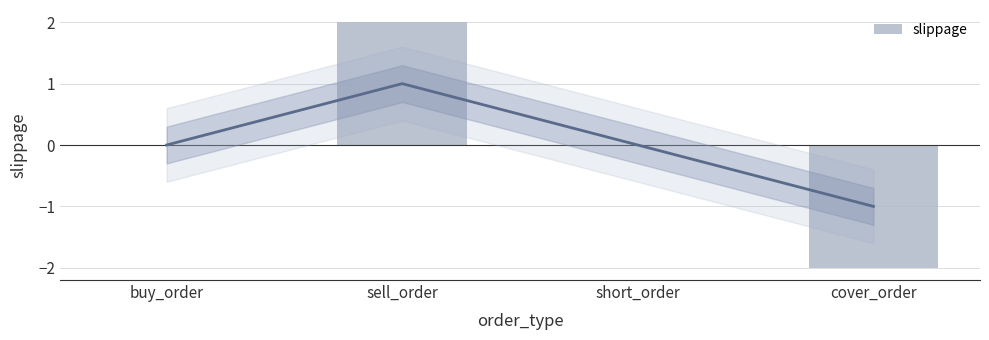

Which category has the lowest value across all series?

cover_order